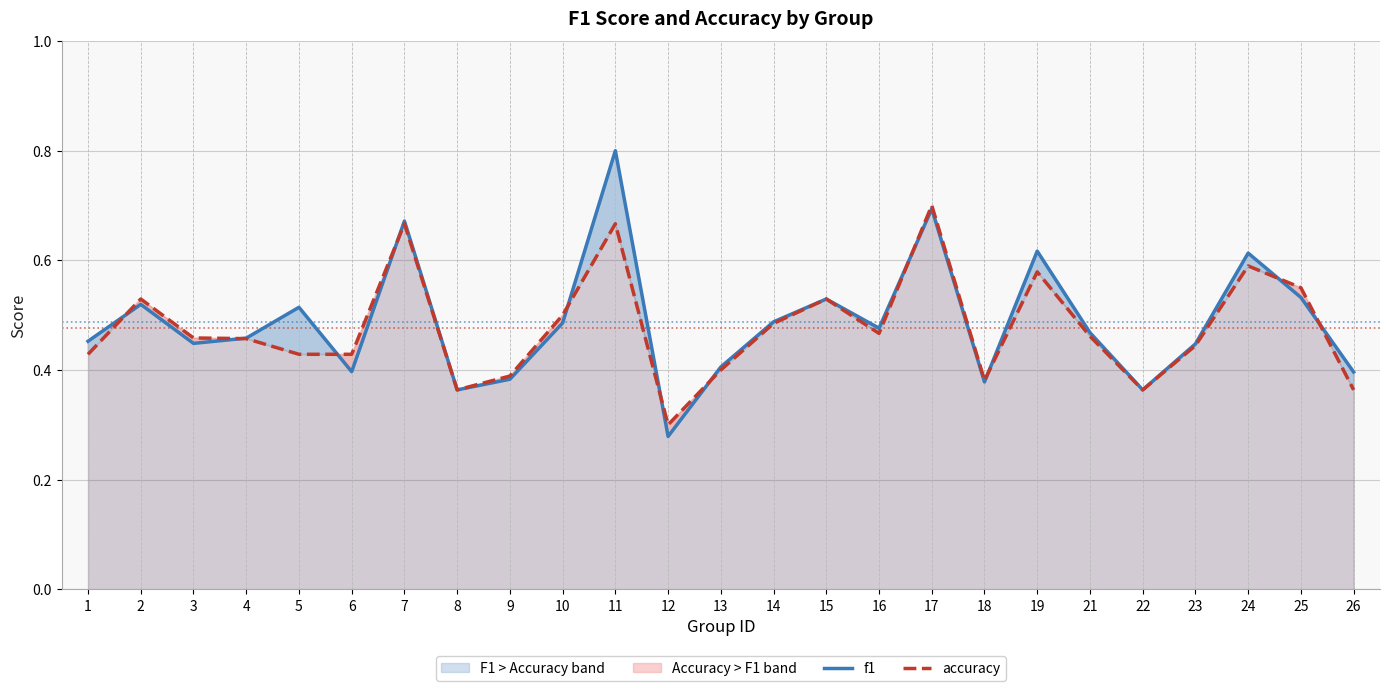

What is the difference between the maximum and second lowest values in the f1 series?

0.4